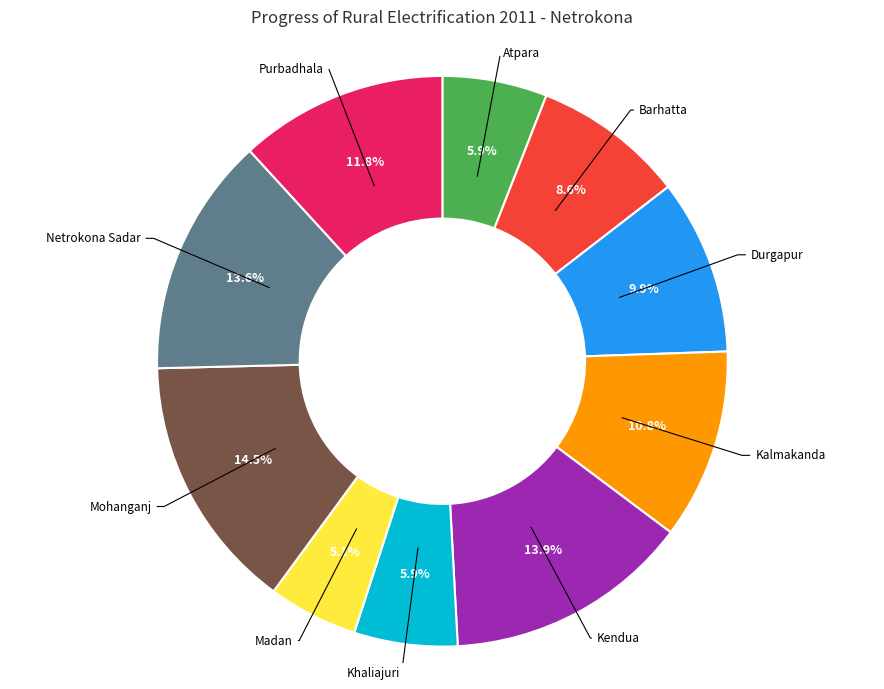

Combined, what portion of the pie is Madan and Durgapur?

15.0%